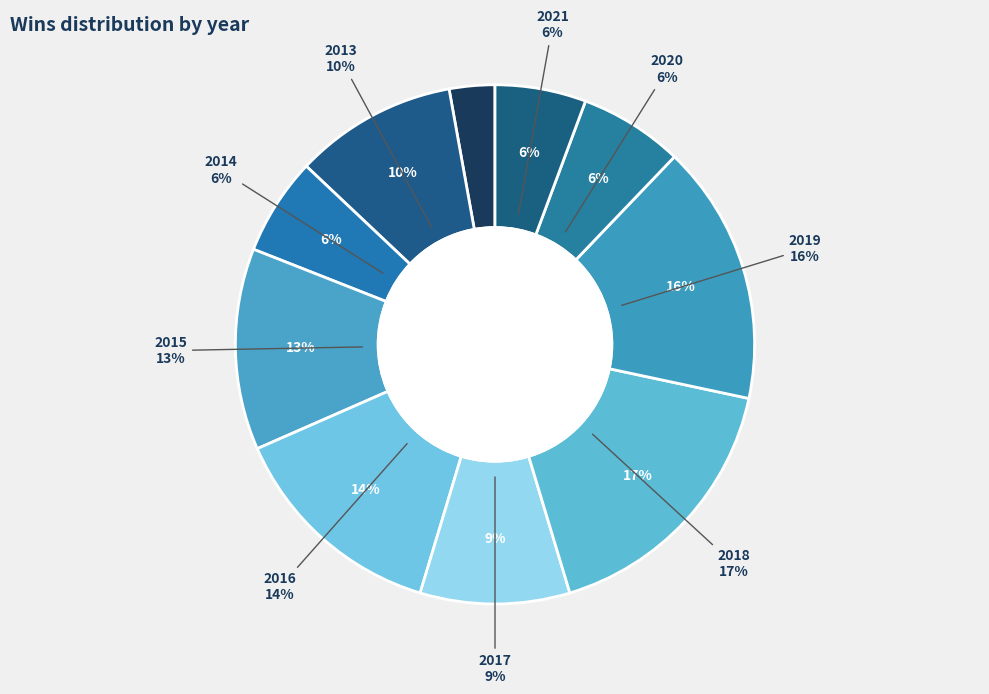

What is the largest slice in the pie chart?

2018